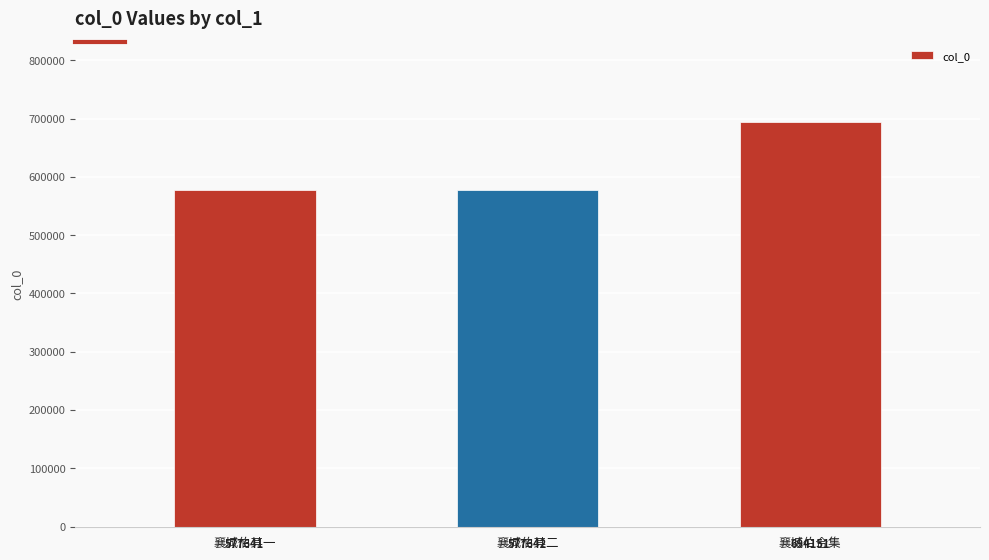

What is the change in value from 襄城伯其二 to 襄城伯合集?

+116509